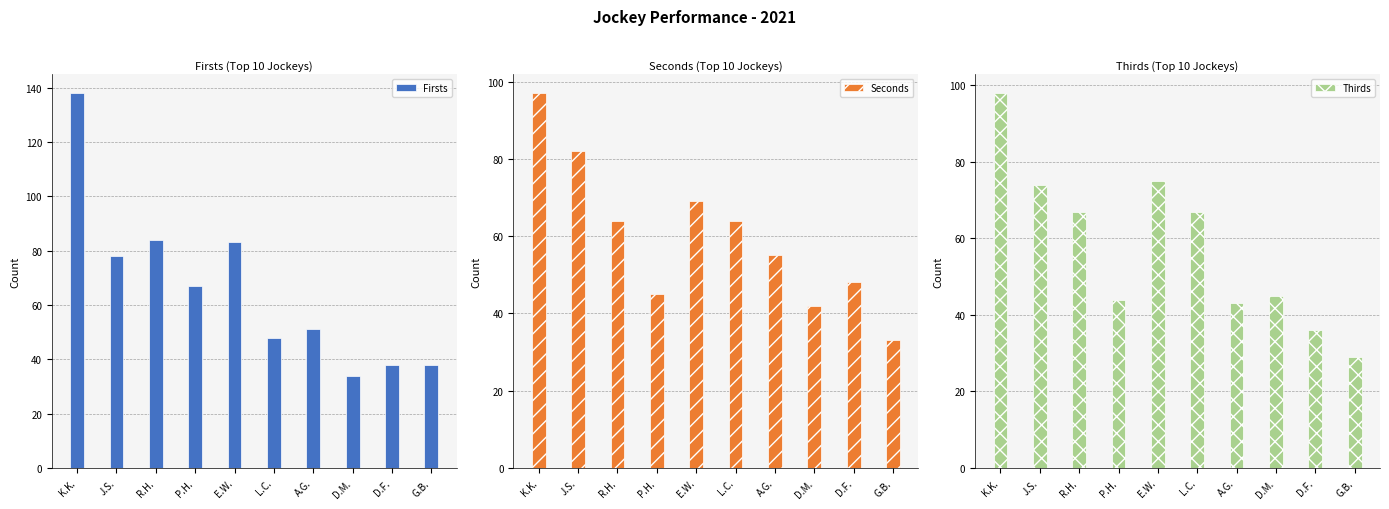

What are all the series names shown in the legend?

Firsts, Seconds, Thirds